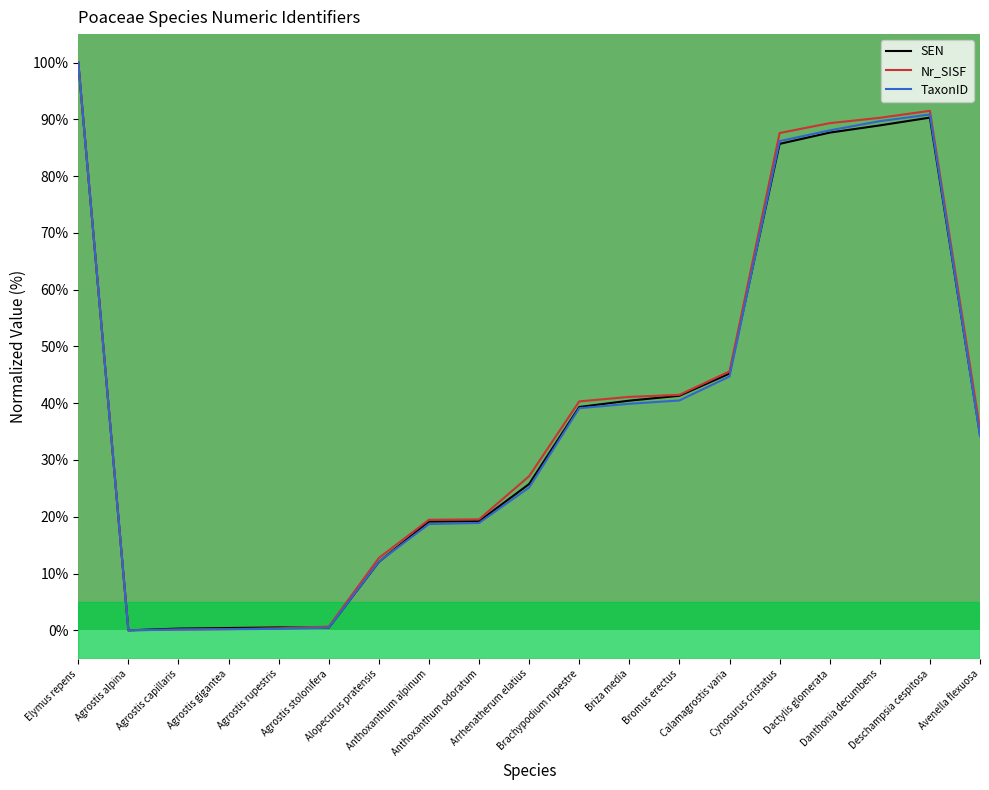

What is the maximum value shown in the chart?

100.0